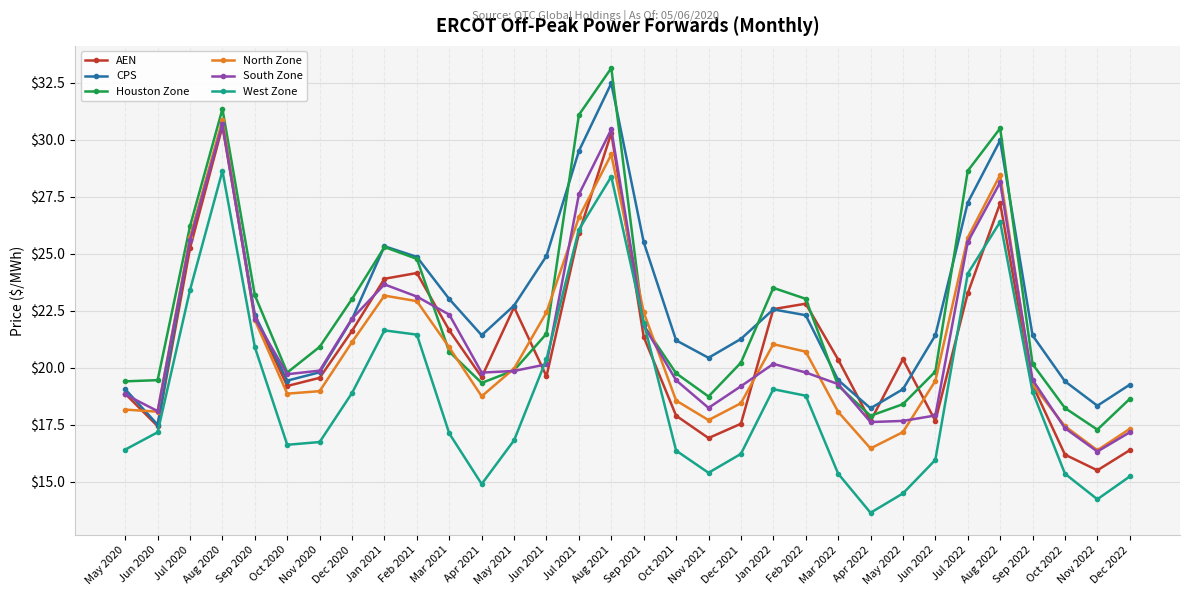

What is the maximum value shown in the chart?

33.1